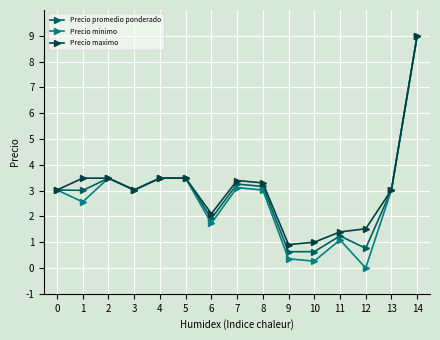

At which label does Precio maximo reach its minimum?

9